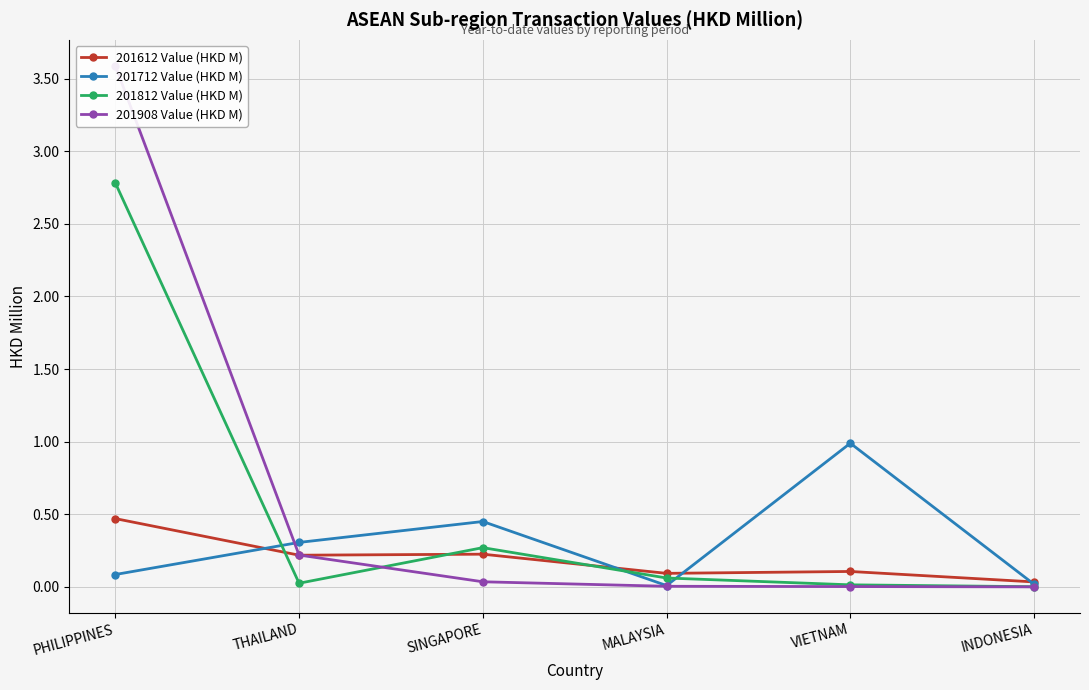

At VIETNAM, list the series in order from smallest to largest.

201908 Value (HKD M), 201812 Value (HKD M), 201612 Value (HKD M), 201712 Value (HKD M)